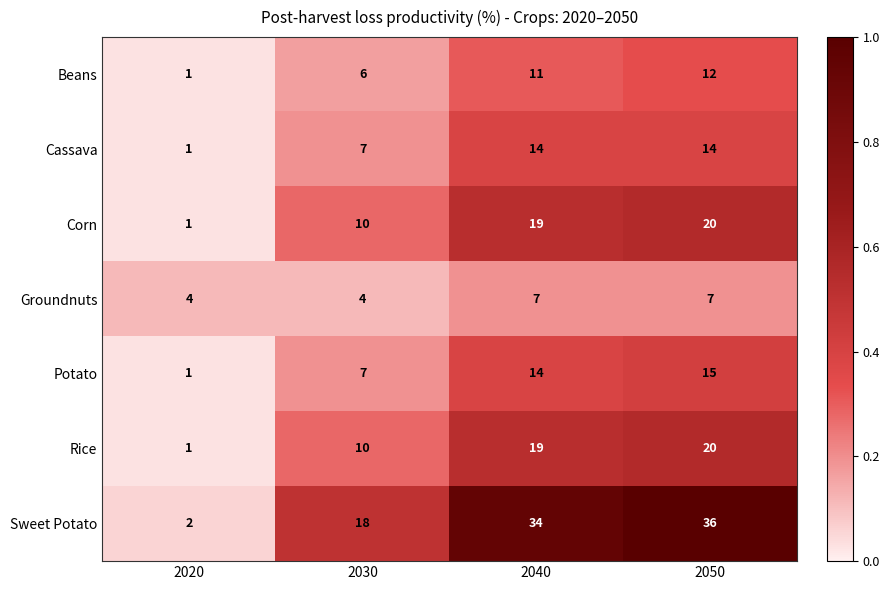

The value of Rice at 2040 is 11. True or false?

False